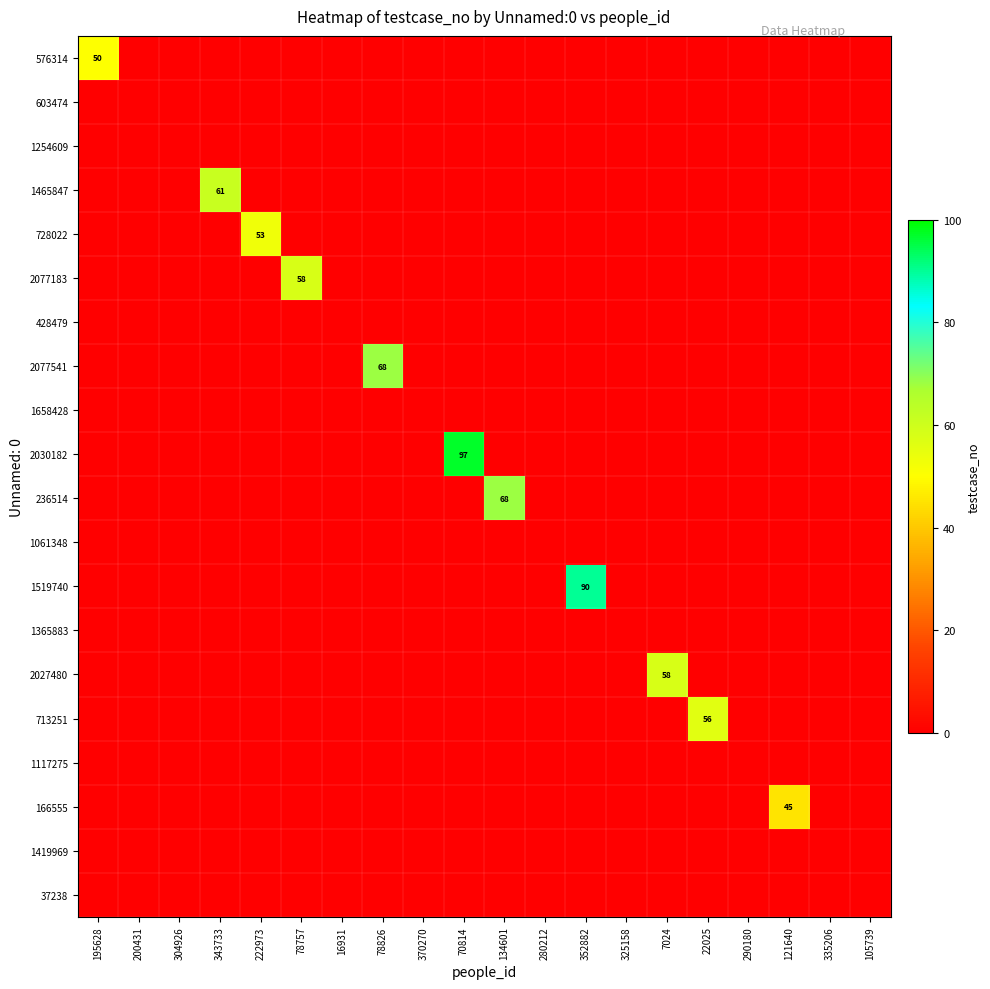

At which category is the sum across all series the highest?

70814